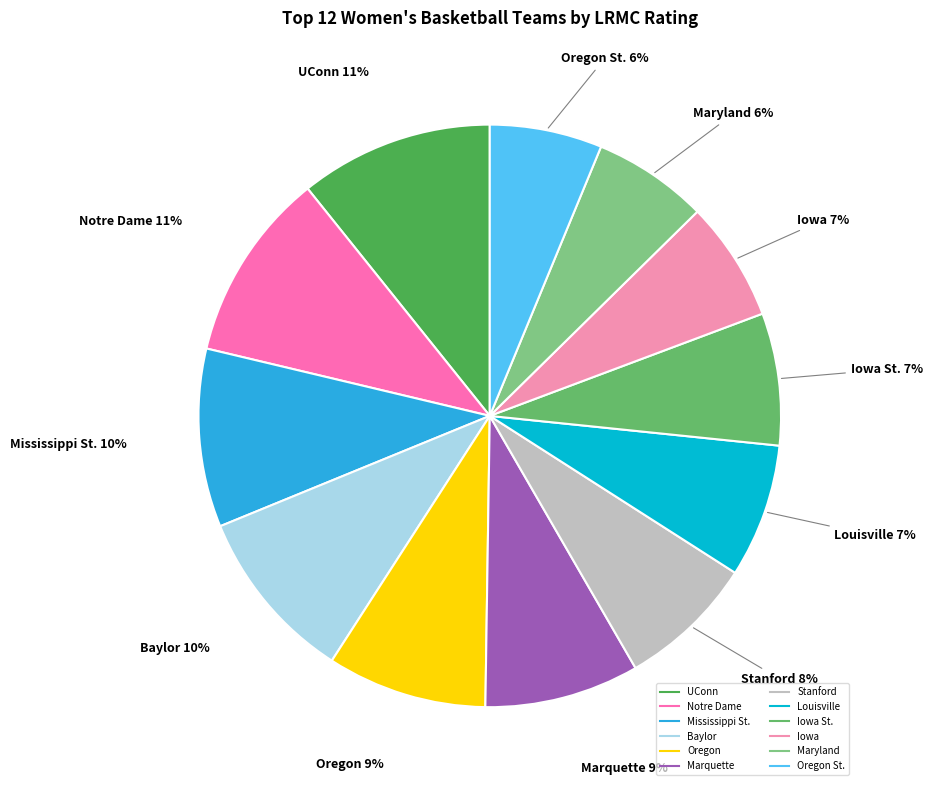

How many segments does this pie chart have?

12